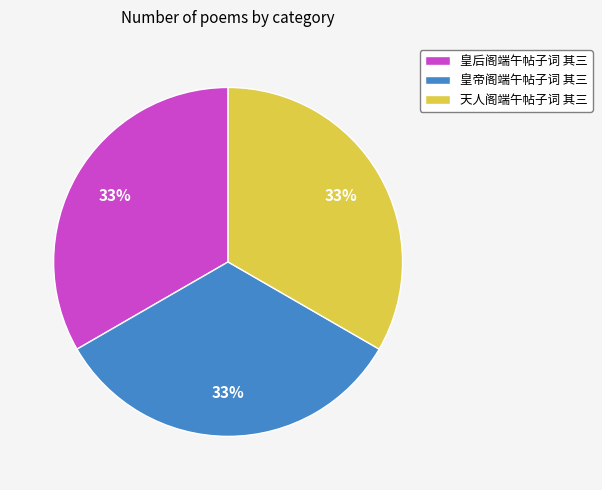

True or false: 天人阁端午帖子词 其三 accounts for 18% of the total.

False